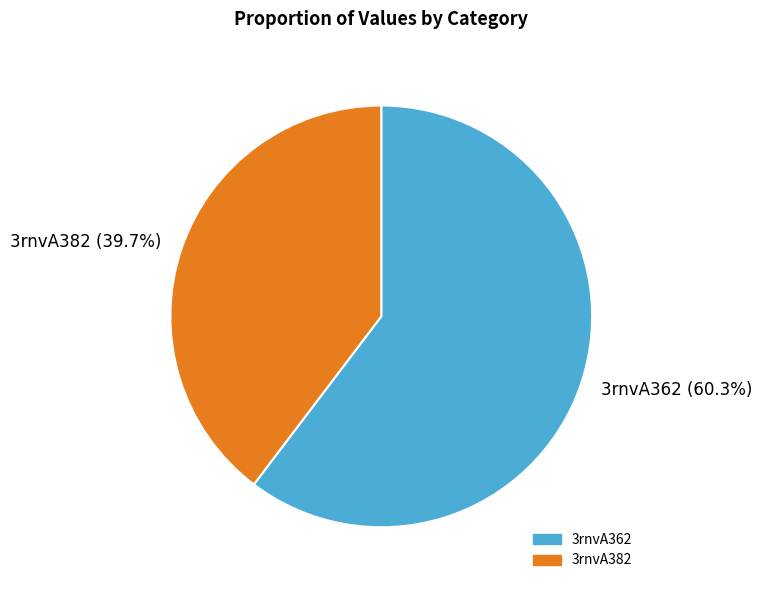

What percentage is the 3rnvA382 slice, to the nearest percent?

40%